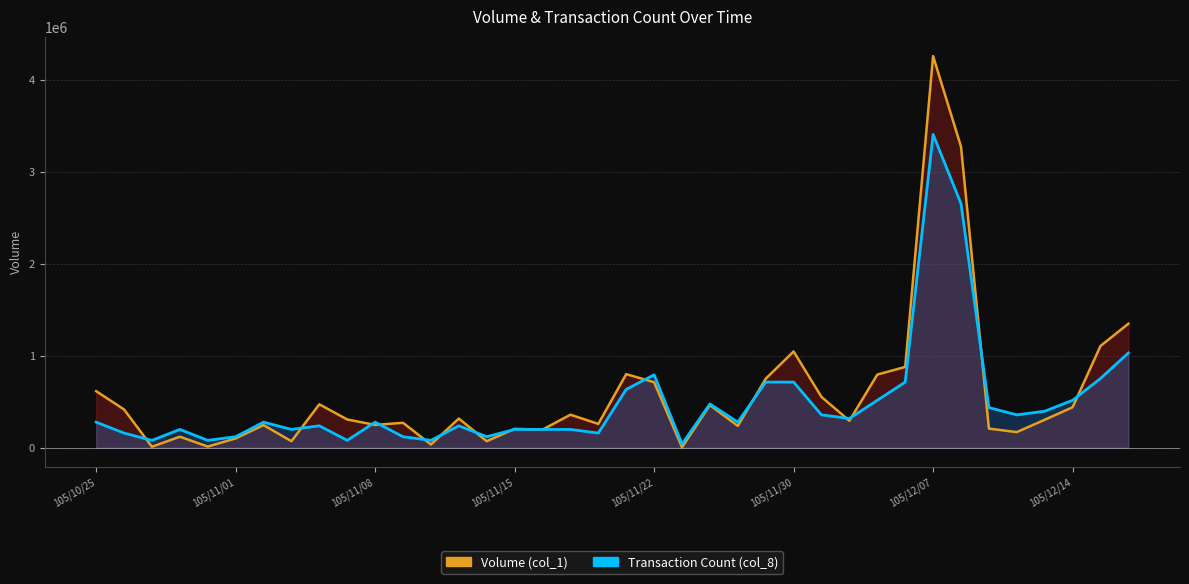

What are all the series names shown in the legend?

Volume (col_1), Transaction Count (col_8)